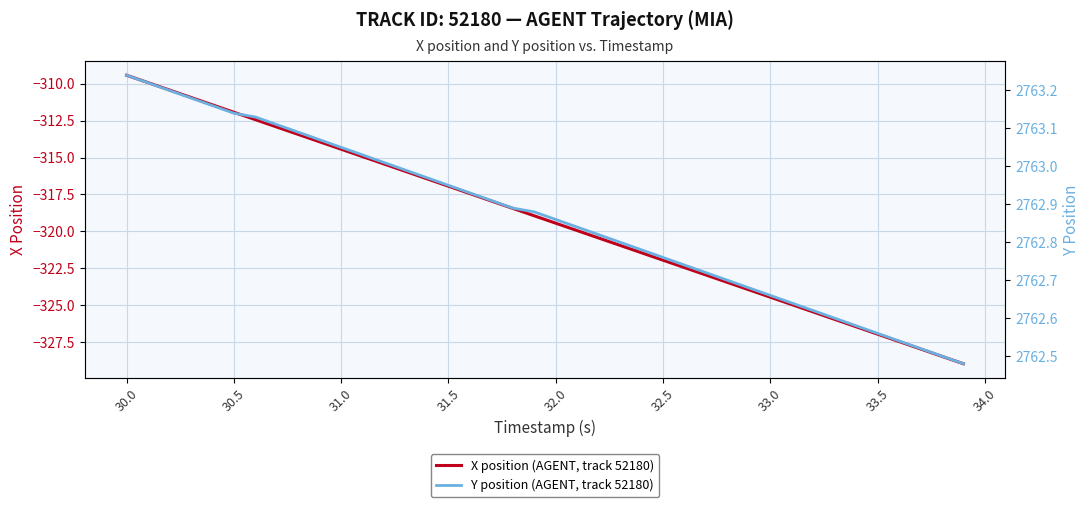

At which label does X position (AGENT, track 52180) reach its peak?

30.0